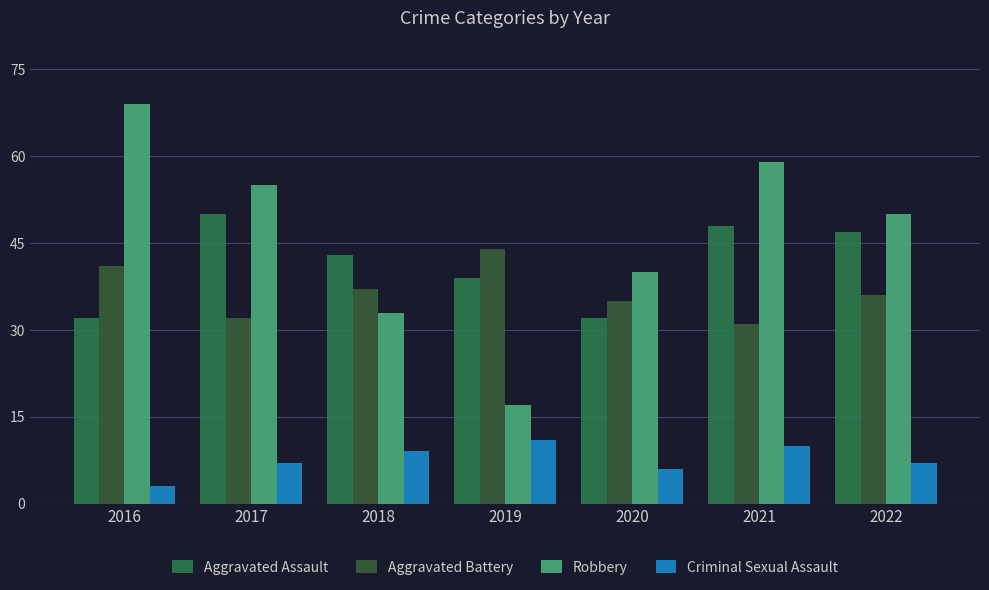

What is the difference between the maximum and second lowest values in the Aggravated Assault series?

18